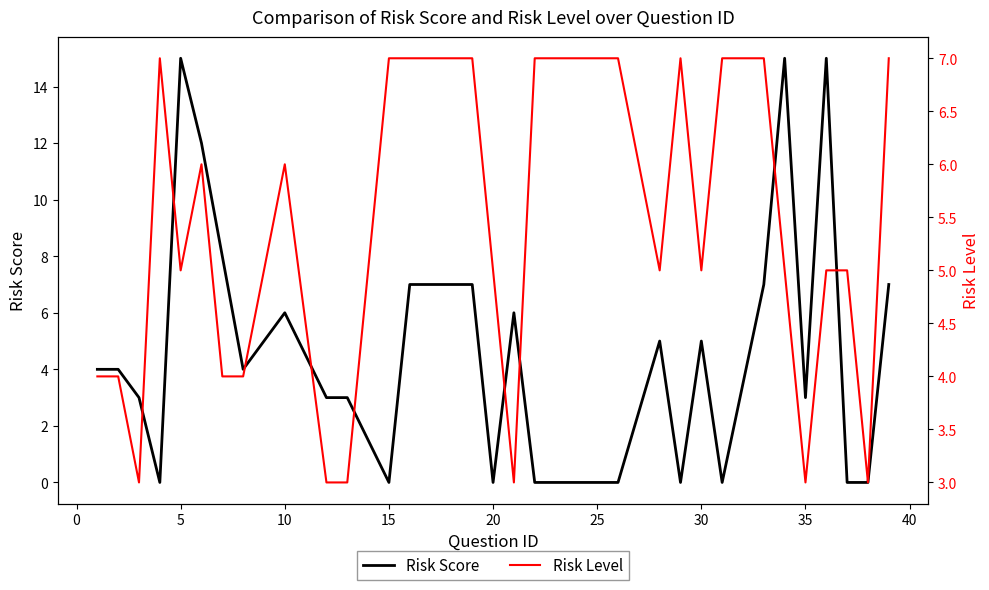

How many data points in Risk Level are above 5?

14